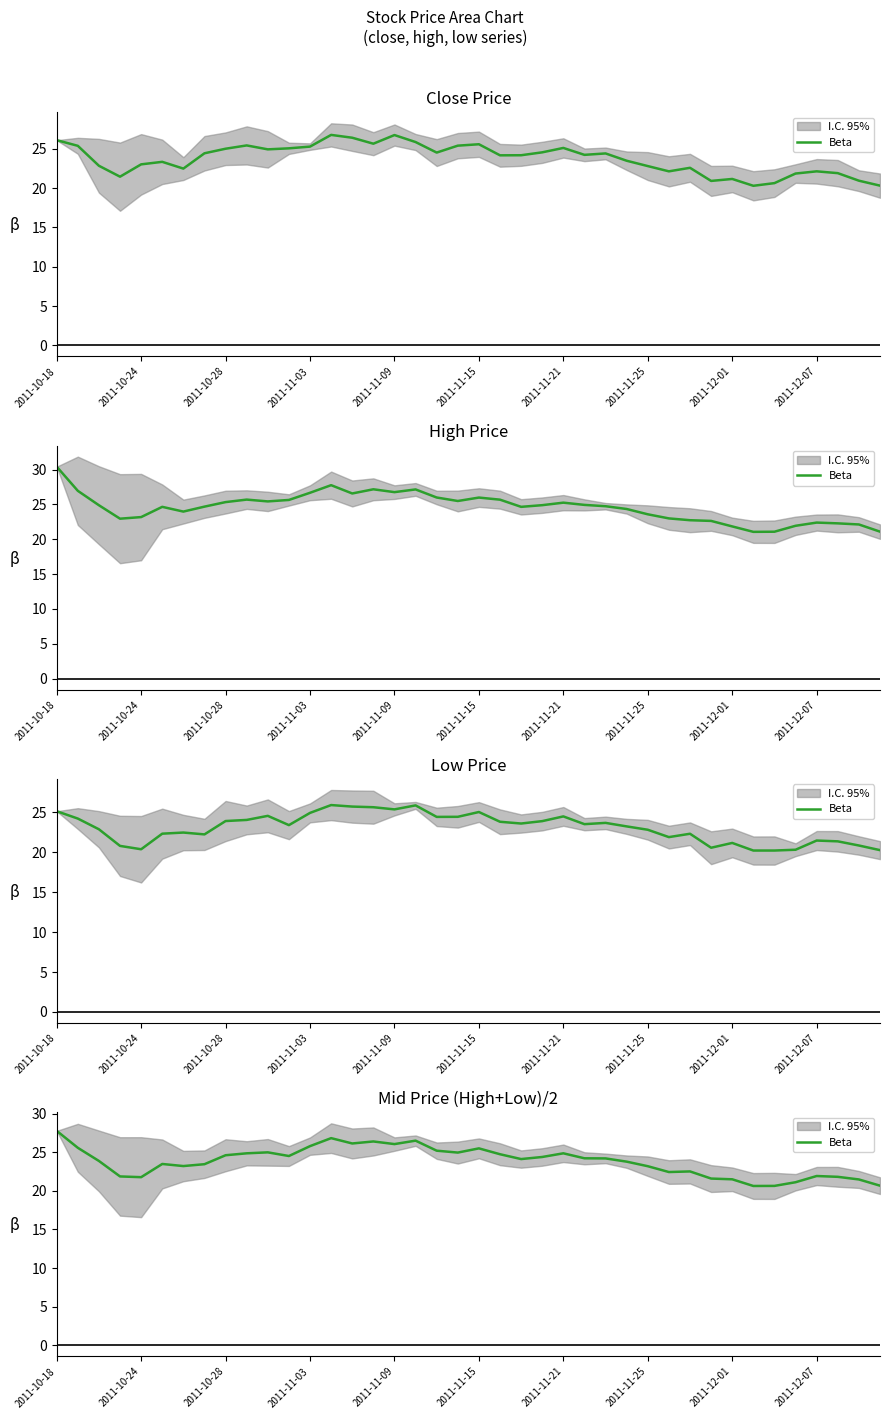

How many lines are shown in the chart?

1